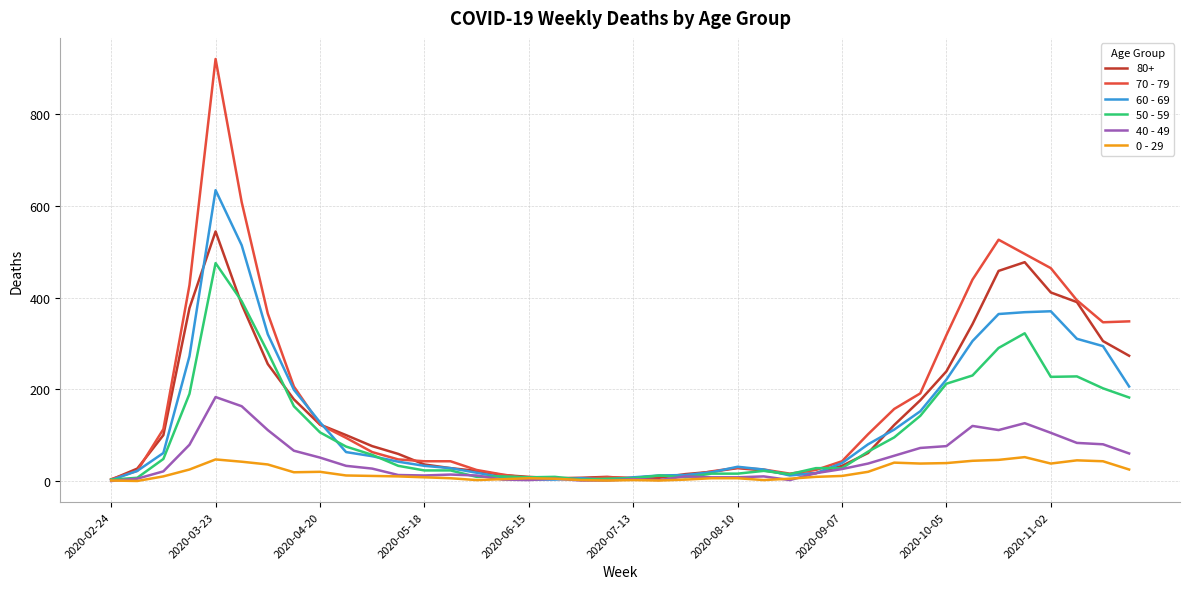

What is the difference between the second highest and second lowest values in the 70 - 79 series?

603